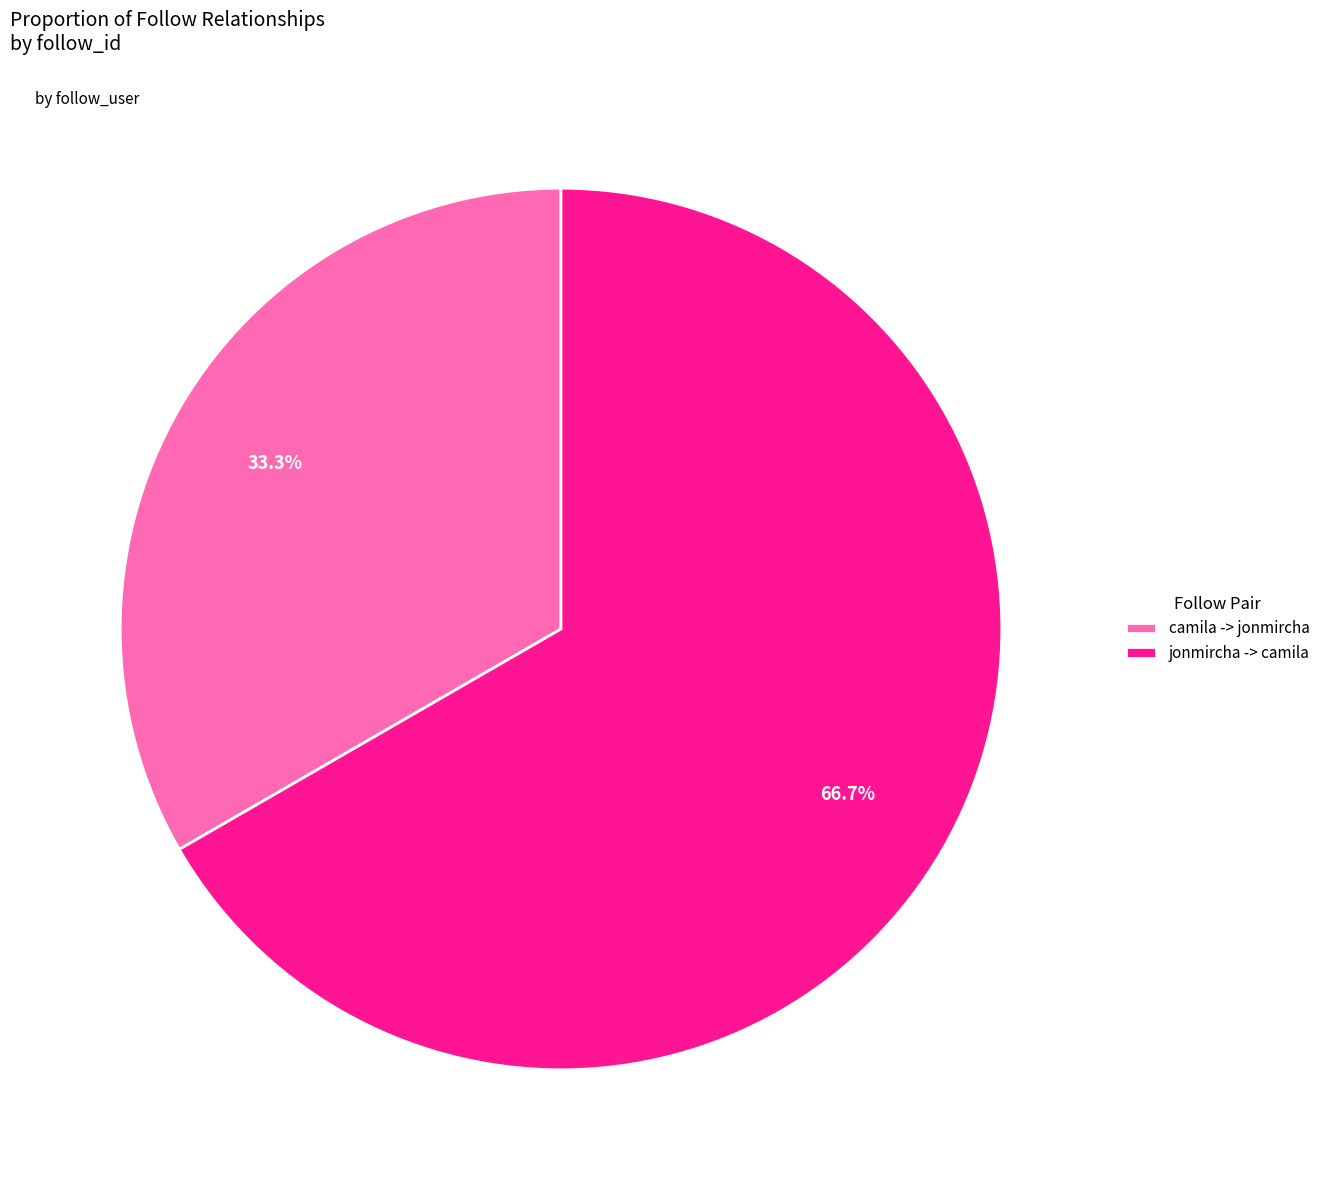

Does any single category account for the majority?

Yes